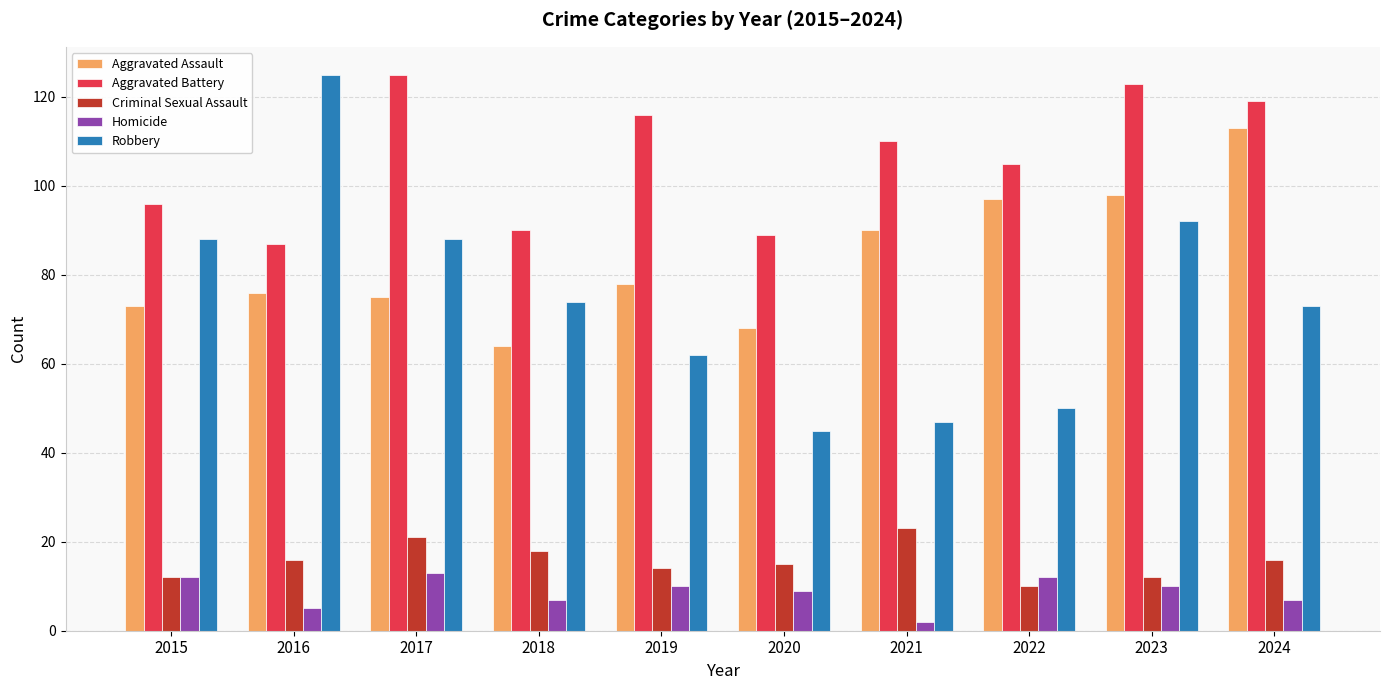

How many bars are there in each group?

5